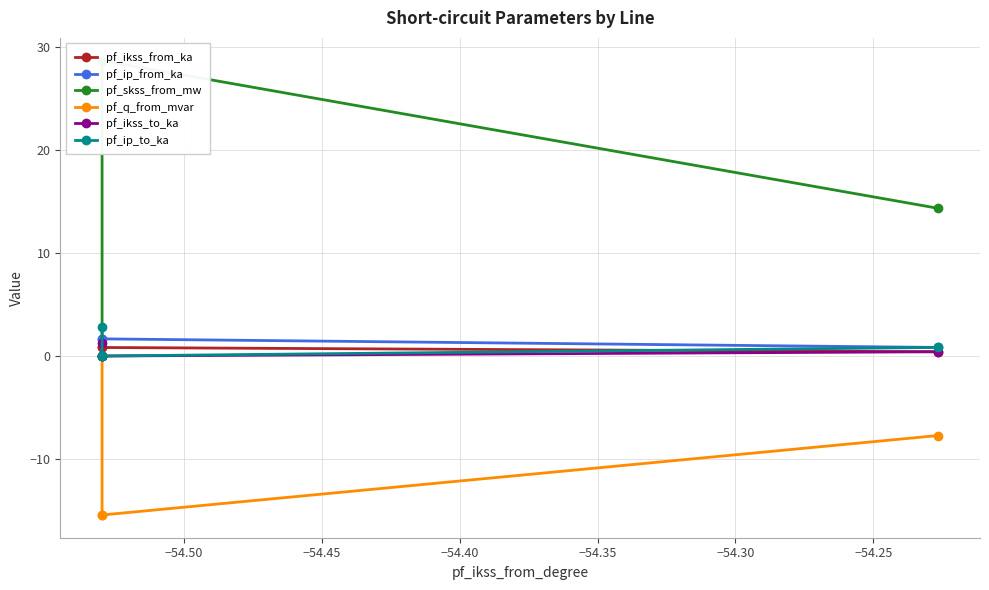

Is the value of pf_ip_to_ka at −54.45 greater than the value of pf_q_from_mvar at −54.50?

Yes